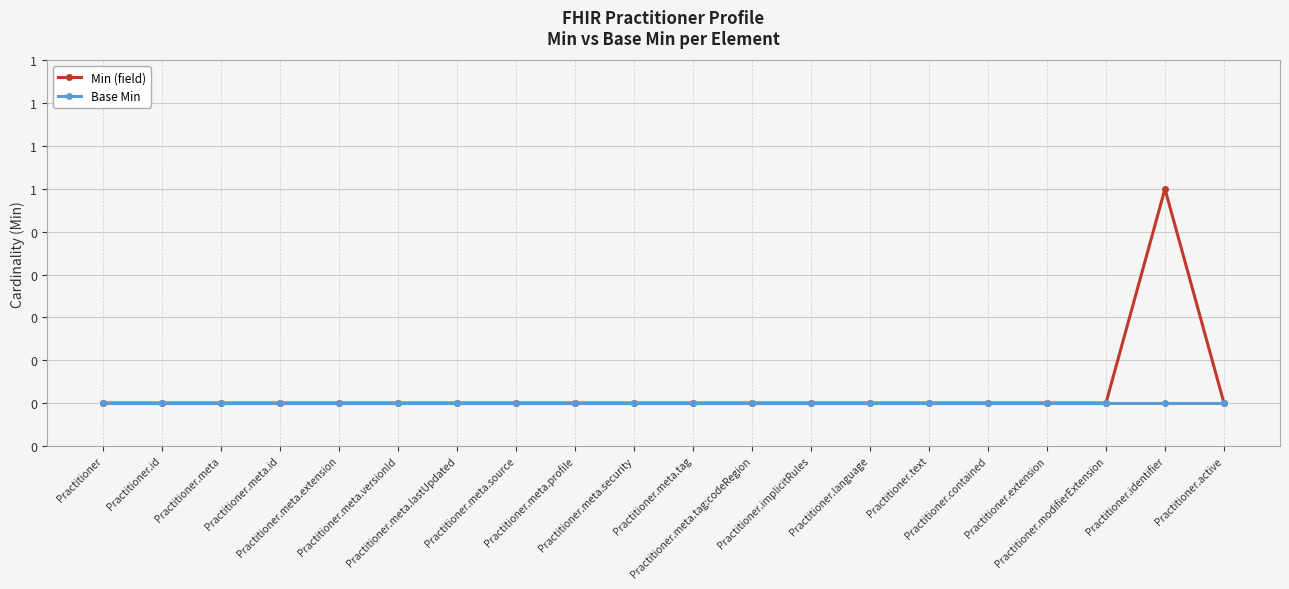

True or false: Base Min and Min (field) cross at least once.

False